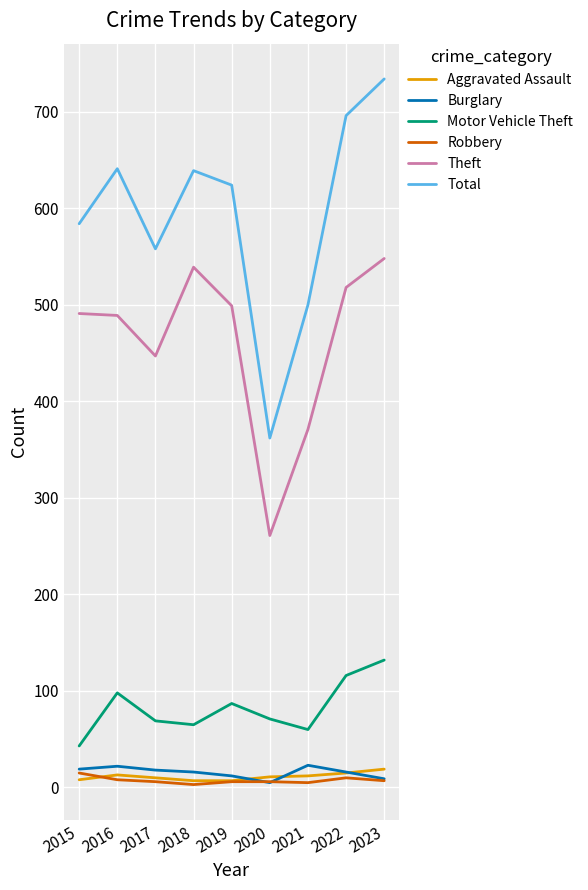

The value of Theft at 2020 is 126. True or false?

False